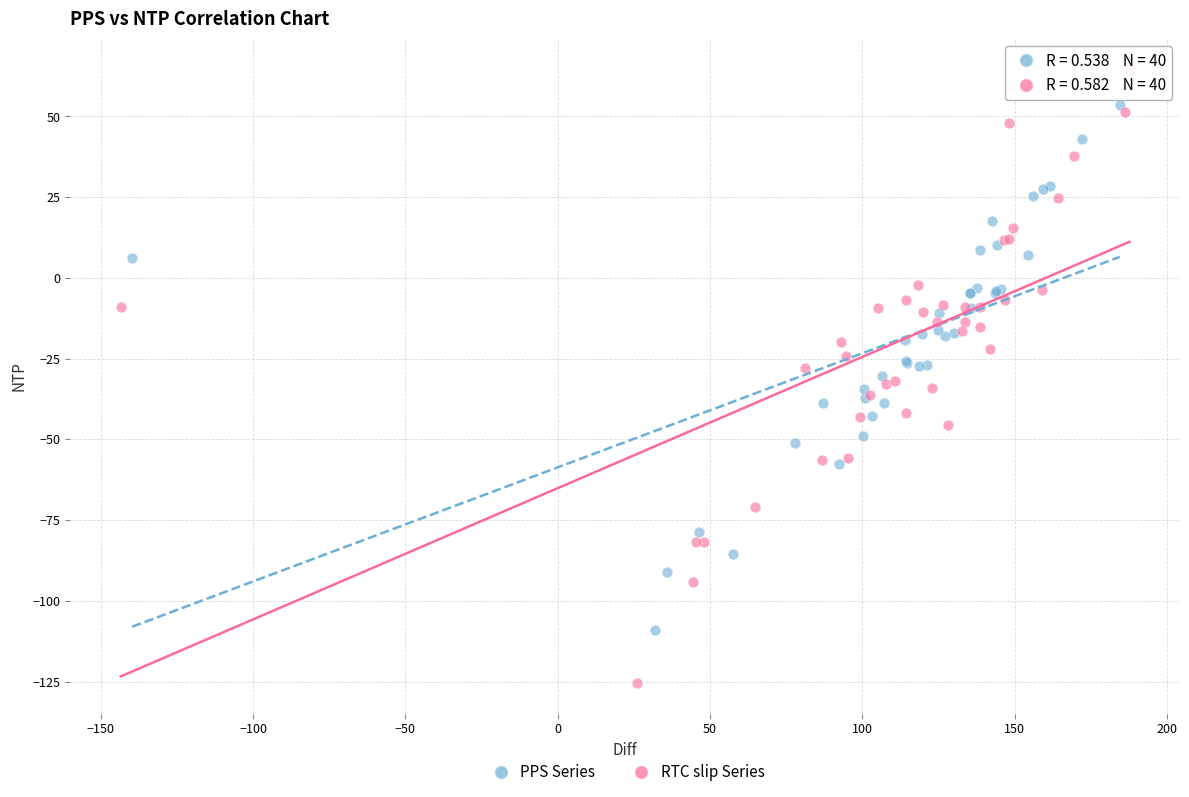

Which series reaches the minimum Y coordinate?

RTC slip Series